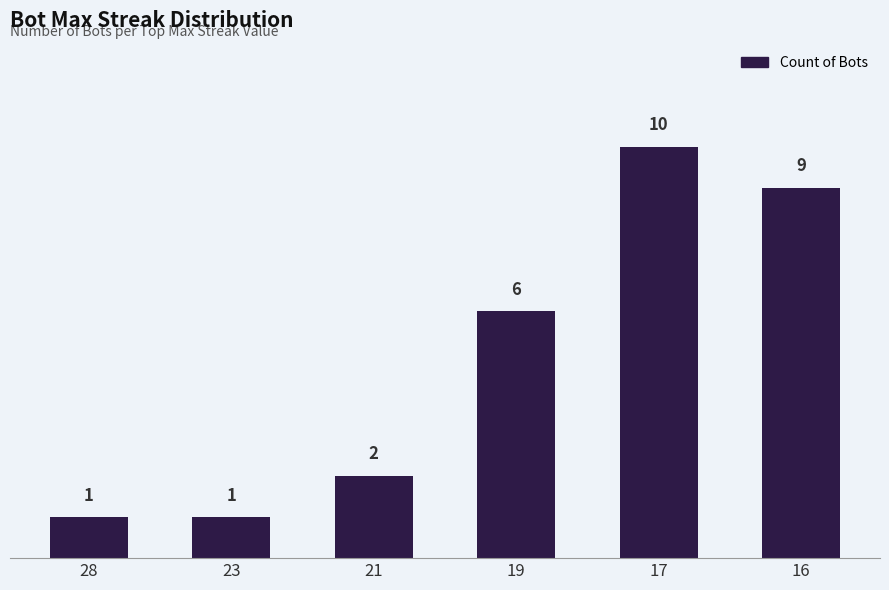

The value at 23 is 2. True or false?

False